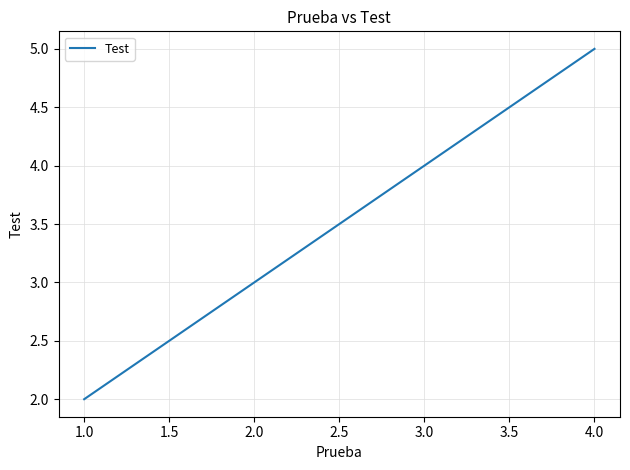

Count the number of data series in this chart.

1